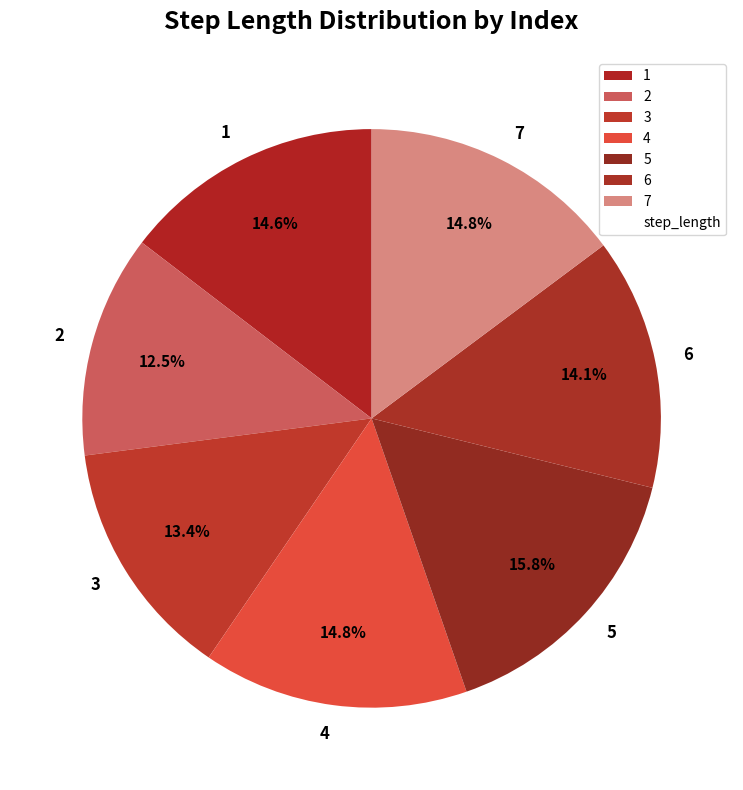

Combined, what portion of the pie is 2 and 5?

28.3%